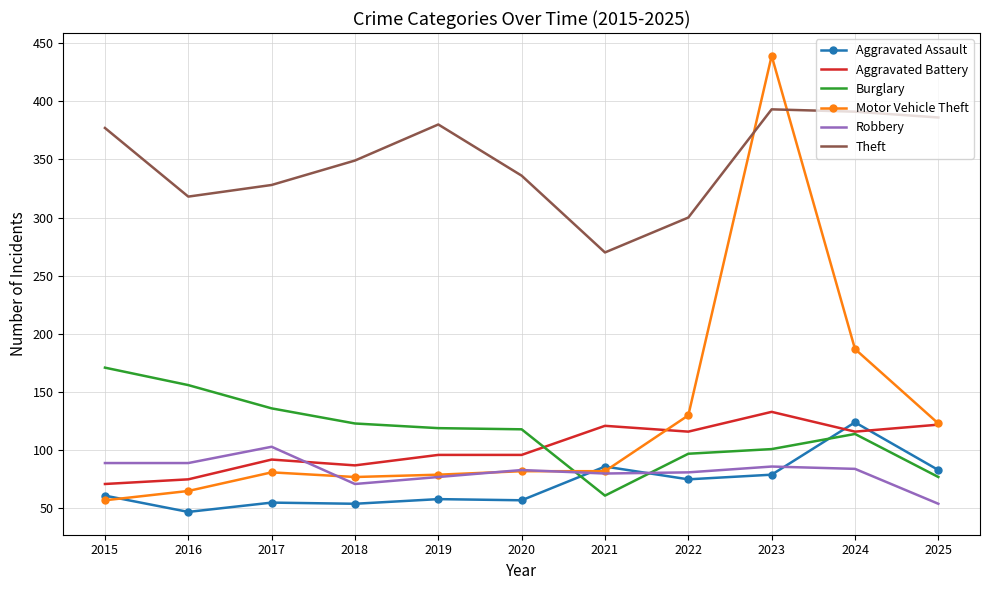

True or false: Motor Vehicle Theft and Theft intersect in this chart.

True